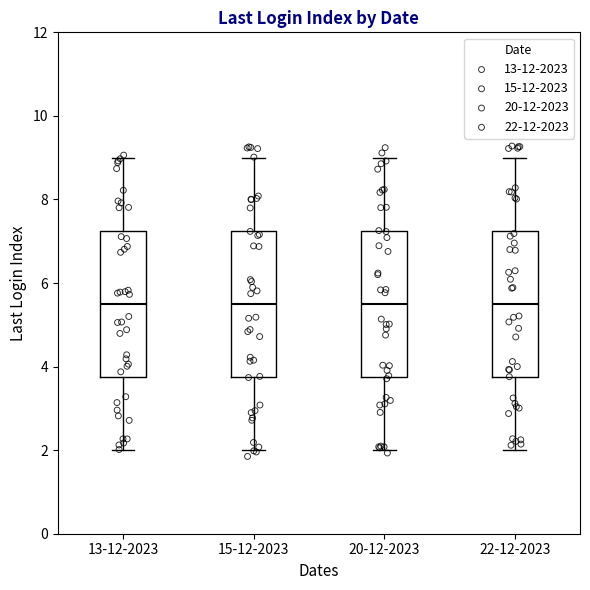

Reading left to right, read every box against the y-axis: the position of its median line, the range the box covers, and the ends of its whiskers. The values are not printed on the chart, so give them approximately, as read against the axis.

13-12-2023: median 5.6, box 3.8 to 7.2, whiskers 2.0 to 9.0
15-12-2023: median 5.6, box 3.8 to 7.2, whiskers 2.0 to 9.0
20-12-2023: median 5.6, box 3.8 to 7.2, whiskers 2.0 to 9.0
22-12-2023: median 5.6, box 3.8 to 7.2, whiskers 2.0 to 9.0